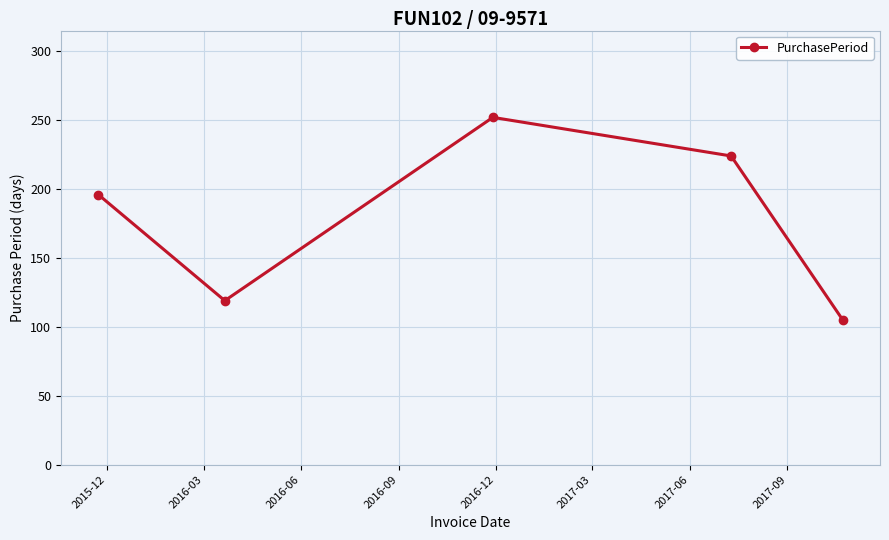

Is this an area chart (filled region under the line)?

No